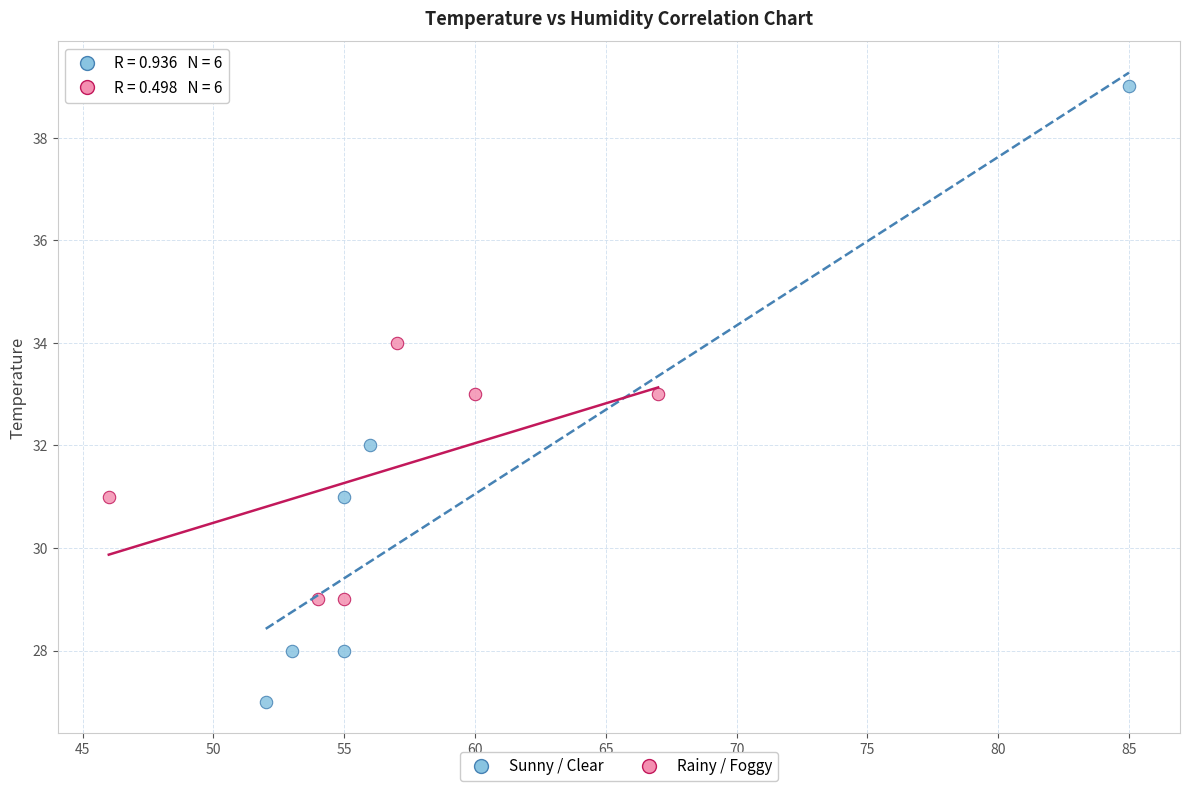

Which series has the largest Y range (max minus min)?

Sunny / Clear